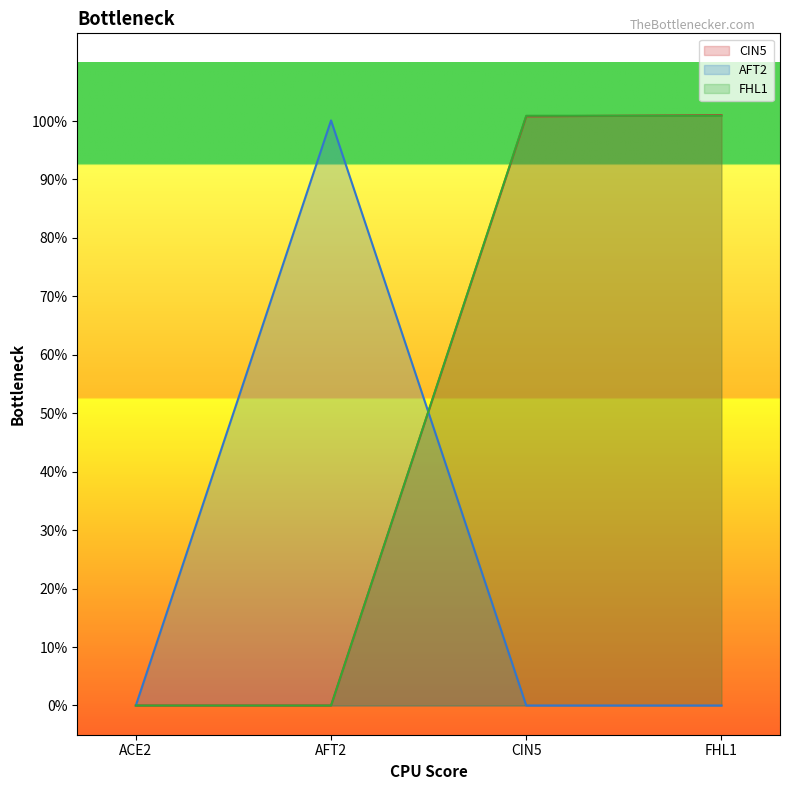

List the series in order of their peak value, highest first.

CIN5, FHL1, AFT2